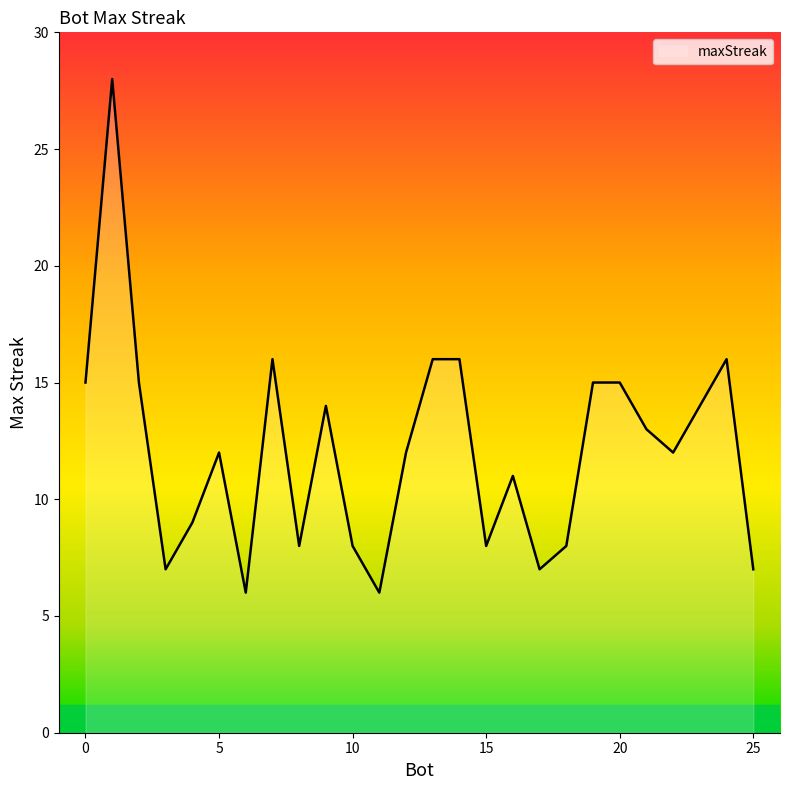

True or false: there are more than 2 points higher than both neighbors.

True